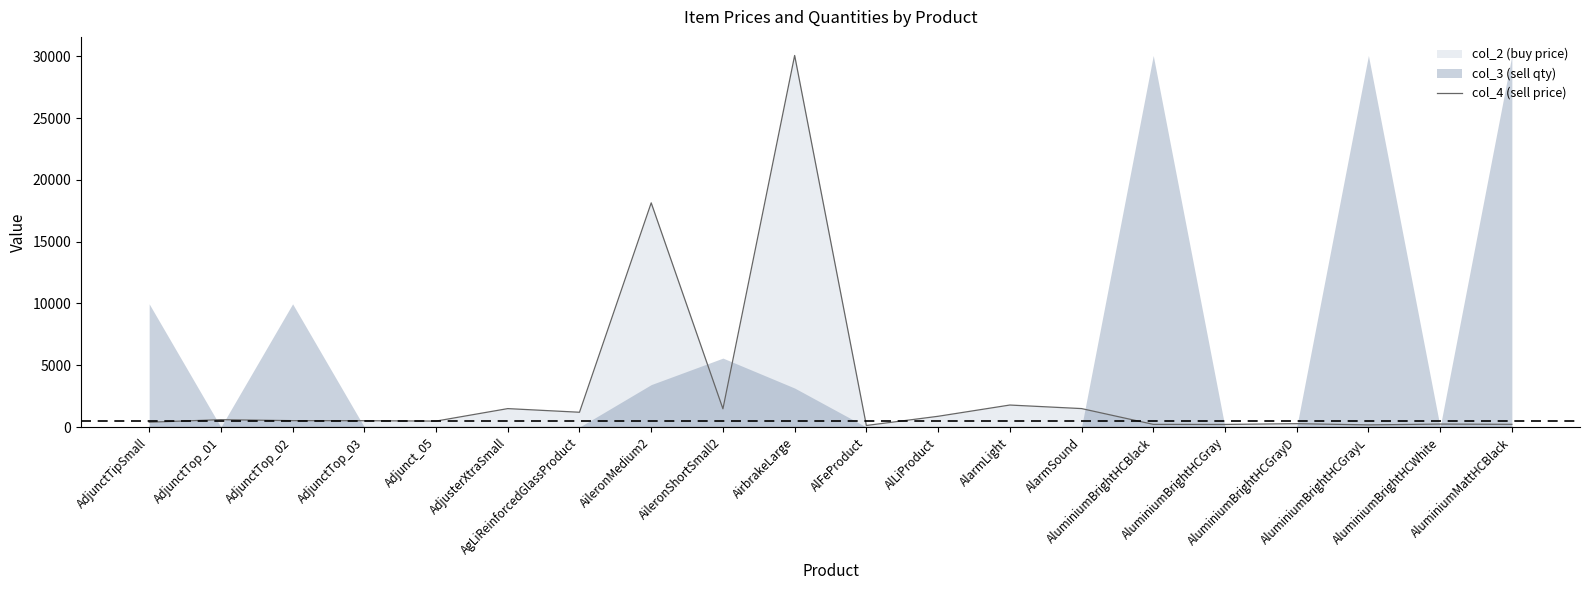

How many data points are less than 520?

10